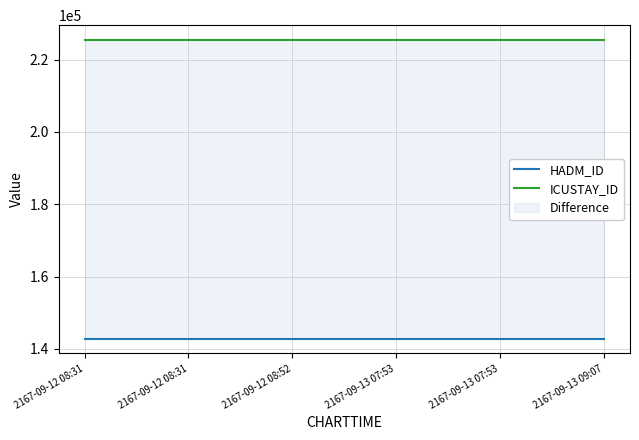

Which series changed the most between 2167-09-13 07:53 and 2167-09-13 09:07?

HADM_ID